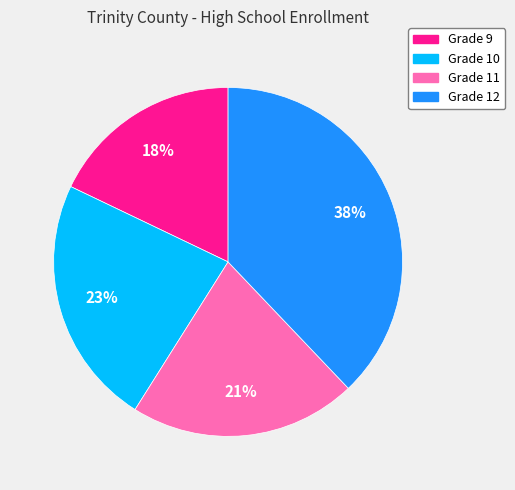

Combined, do Grade 9 and Grade 11 account for over 50%?

No